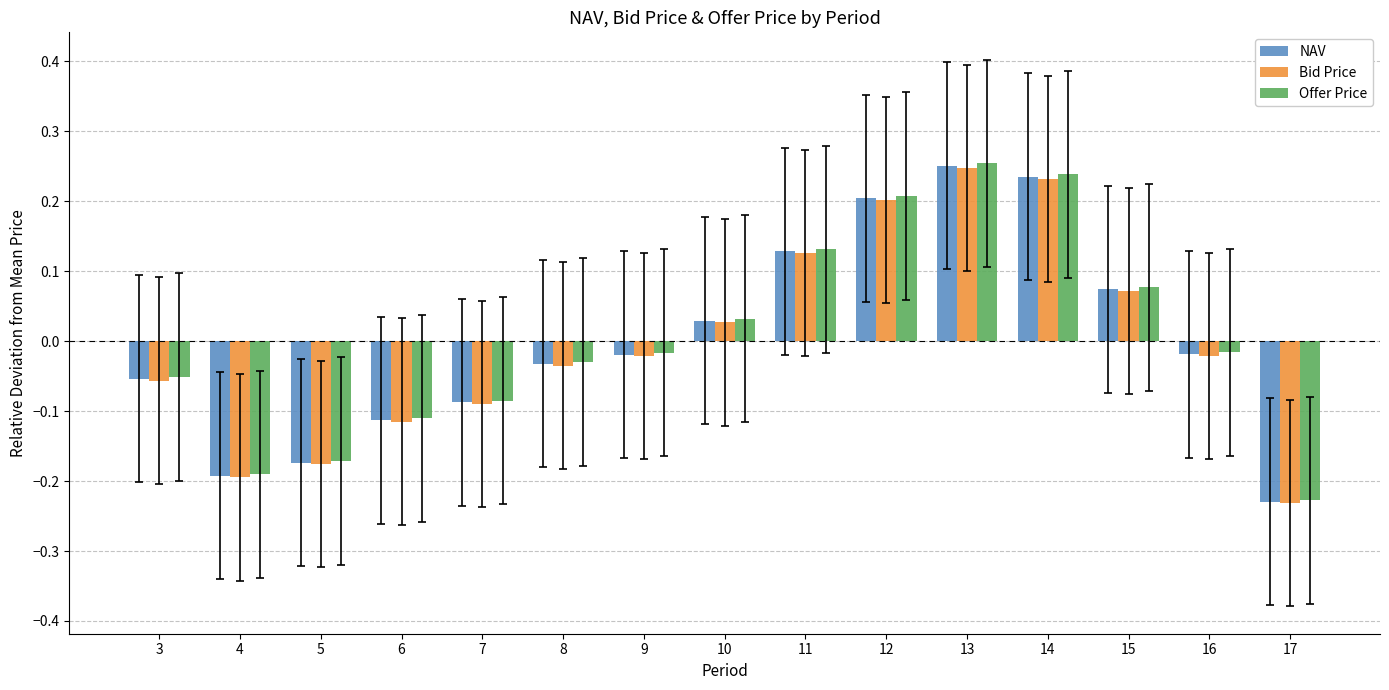

The NAV series shows -0.1 at 4. True or false?

False